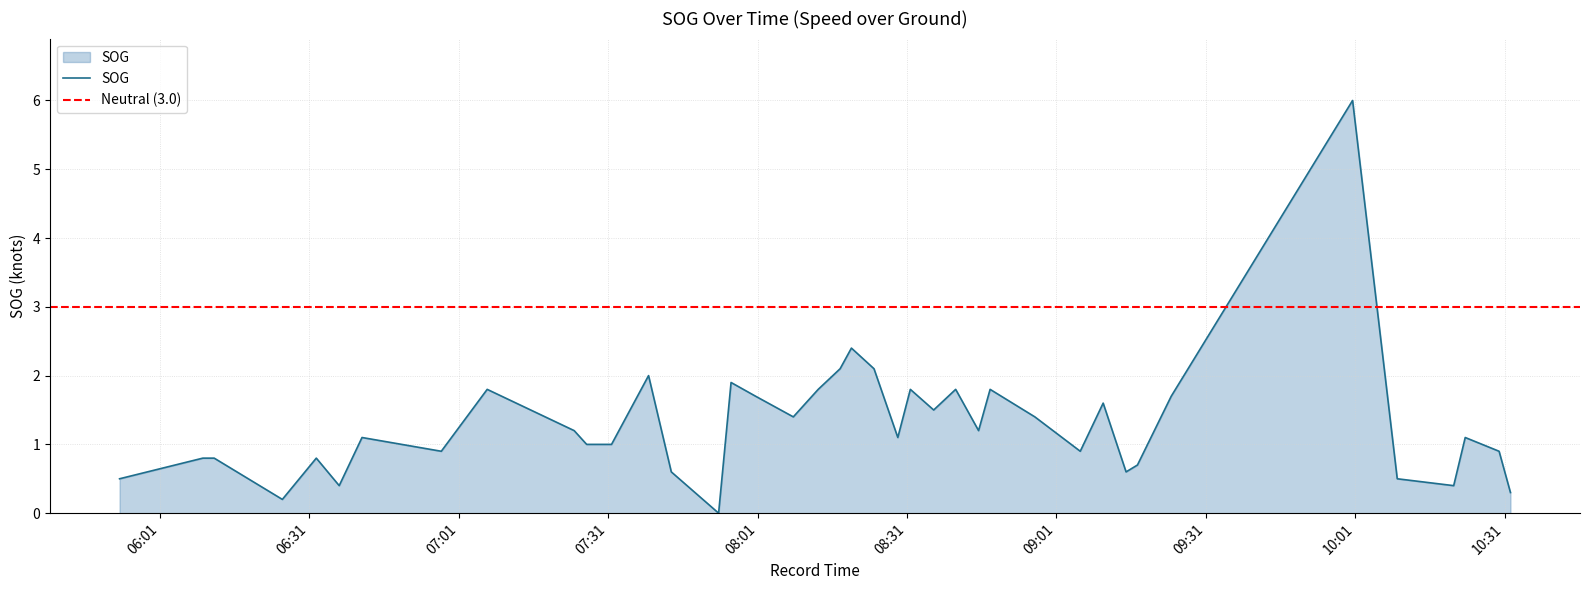

How many lines are shown in the chart?

1